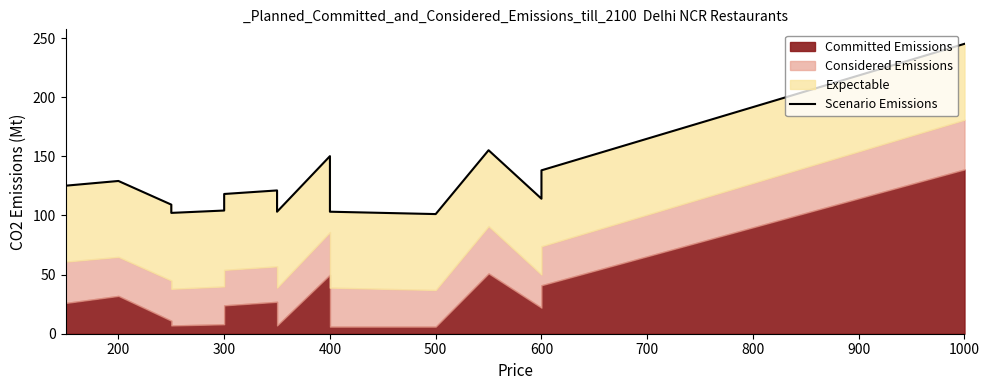

How many points are higher than both their immediate neighbors (excluding endpoints)?

4